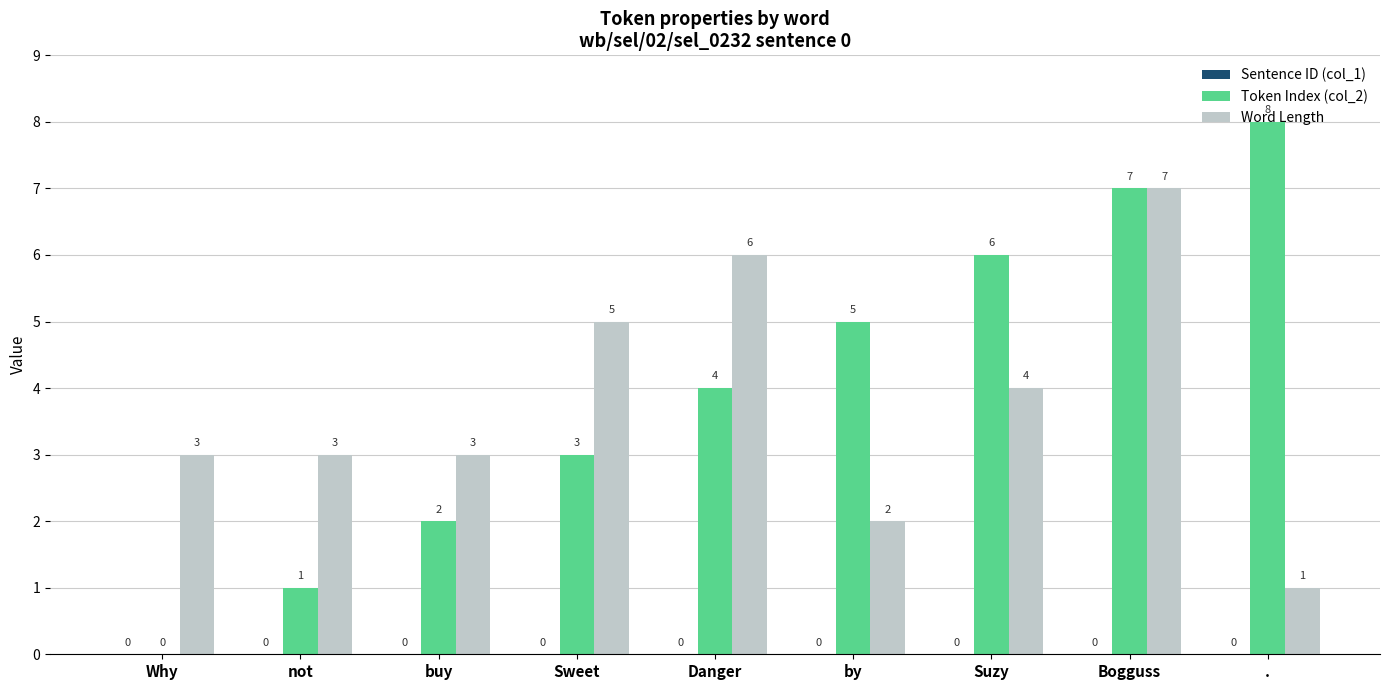

At which category is the sum across all series the highest?

Bogguss